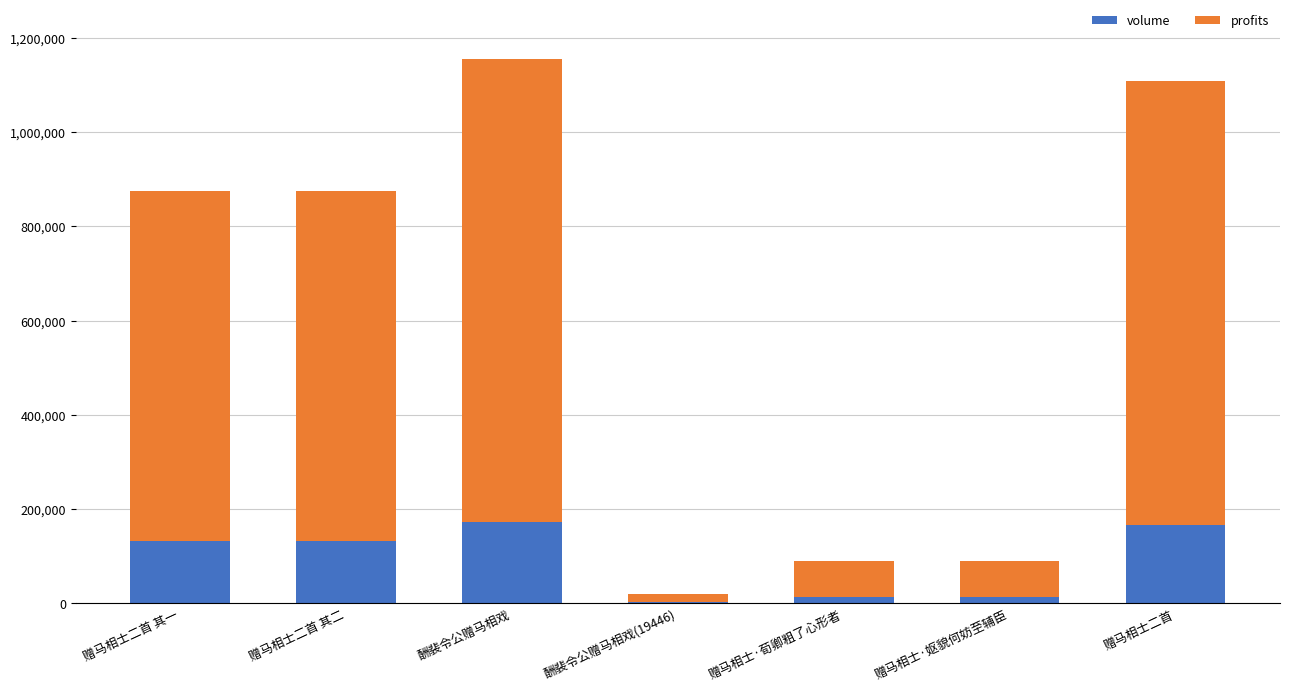

What is the sum of the volume values at 酬裴令公赠马相戏 and 赠马相士二首 其一?

304765